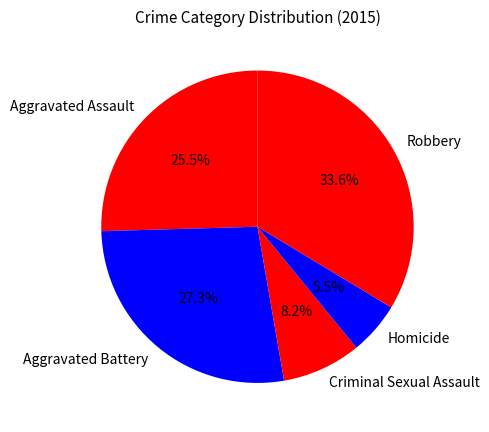

Is the sum of Criminal Sexual Assault and Robbery greater than half?

No